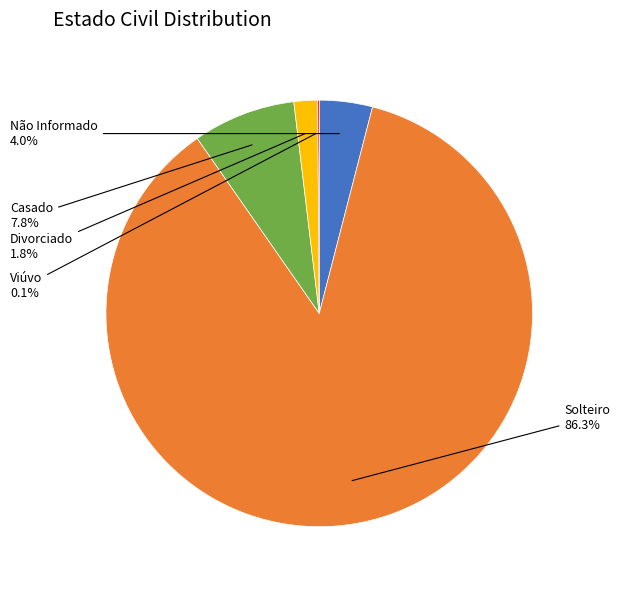

Which has a higher value, Casado or Divorciado?

Casado